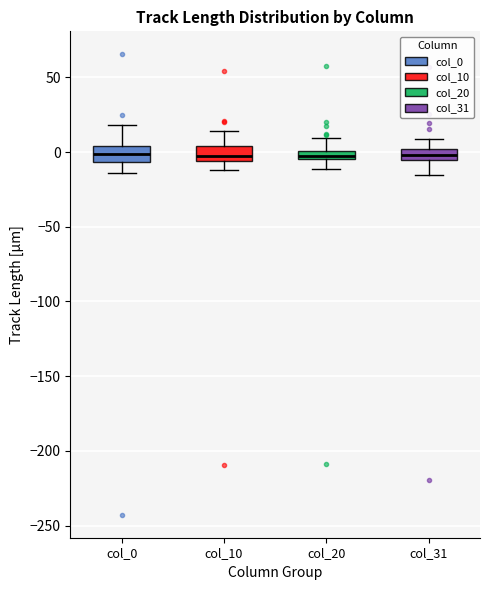

Where does the upper whisker of the box for col_31 end on the y-axis? The values are not printed on the chart, so give them approximately, as read against the axis.

10